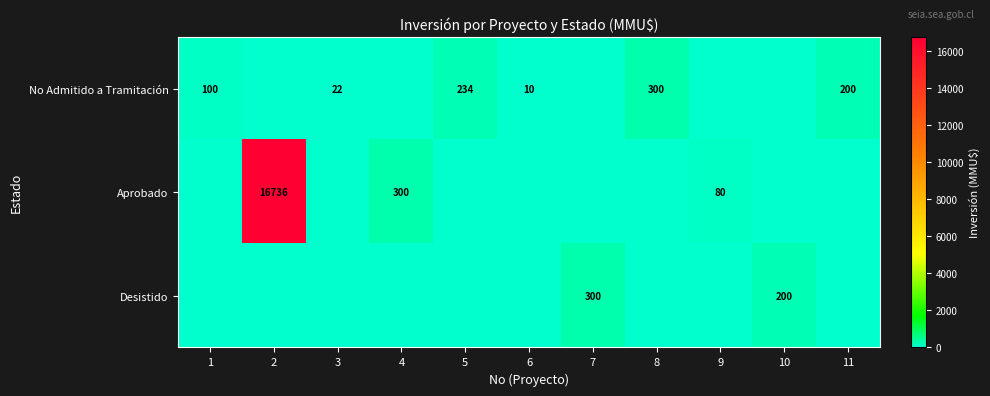

At how many categories does at least one series exceed 15487?

1